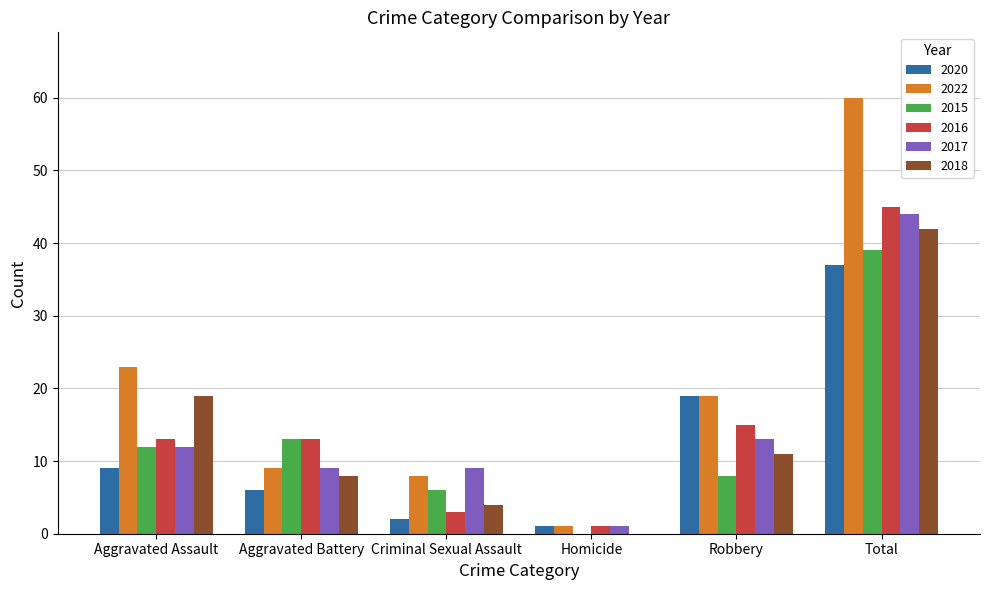

Where does the 2018 series first go above 11?

Aggravated Assault